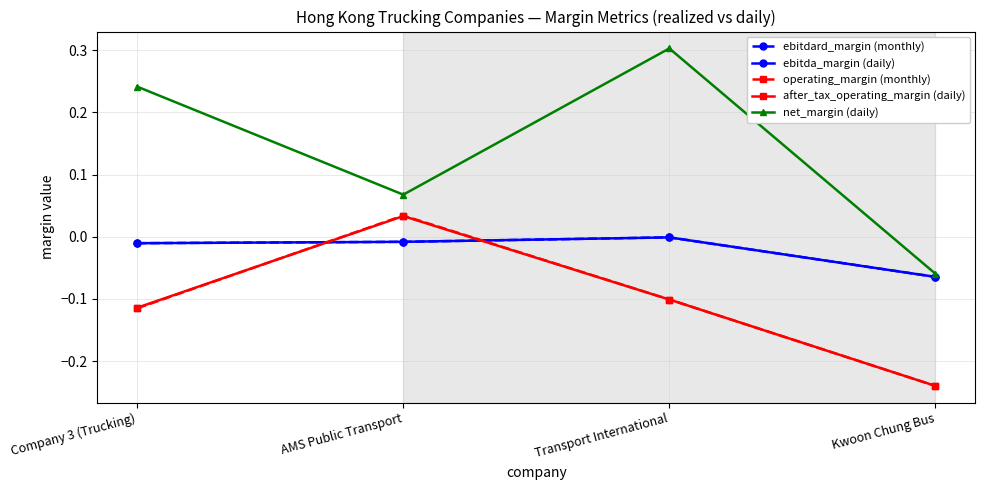

True or false: net_margin (daily) and ebitda_margin (daily) cross at least once.

False